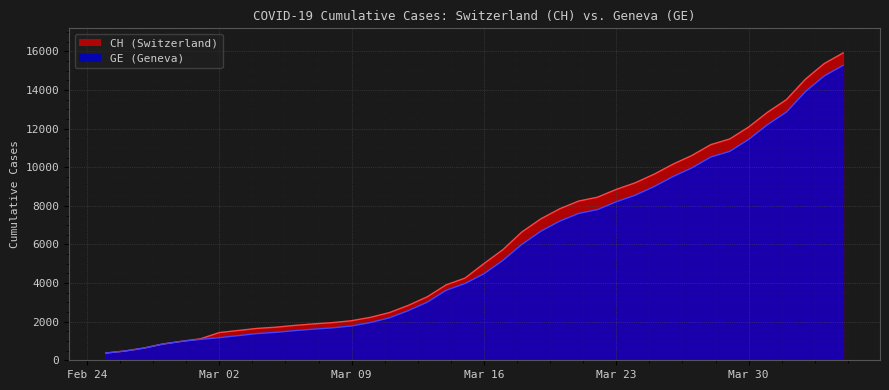

How many lines are shown in the chart?

2